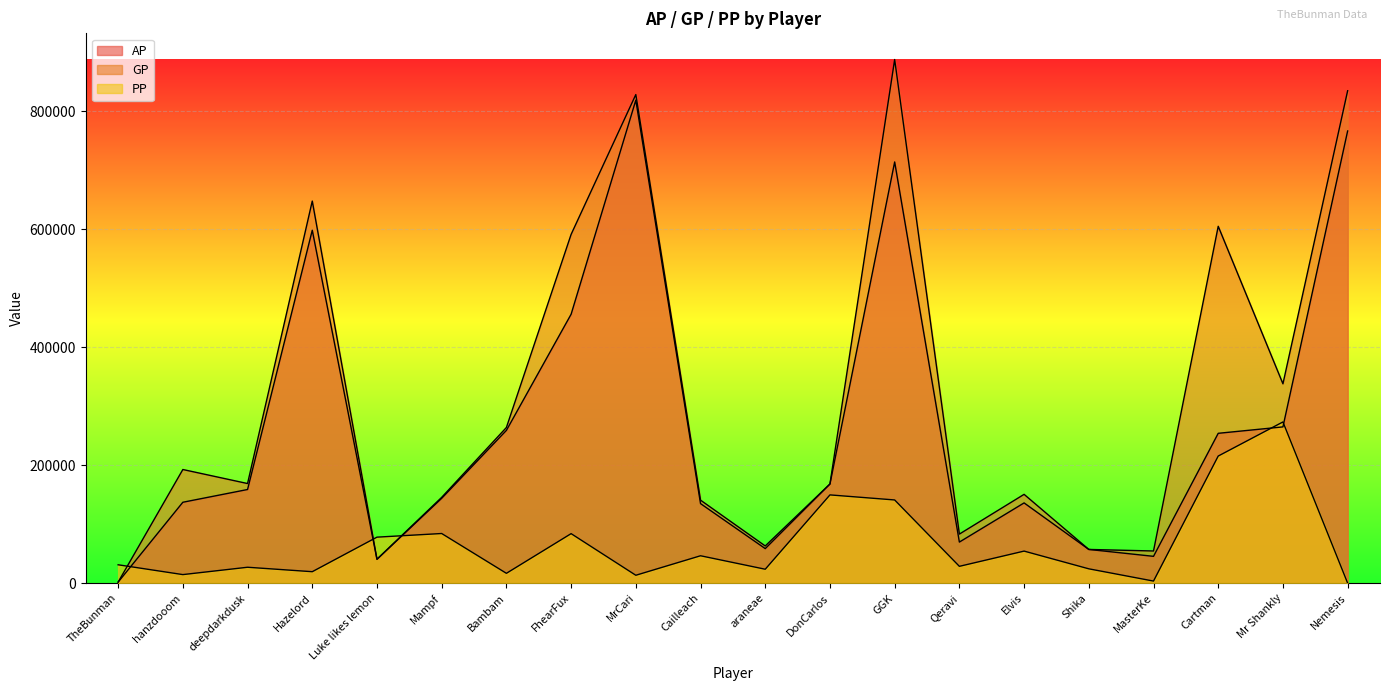

Is the value of PP at Hazelord greater than the value of AP at araneae?

No